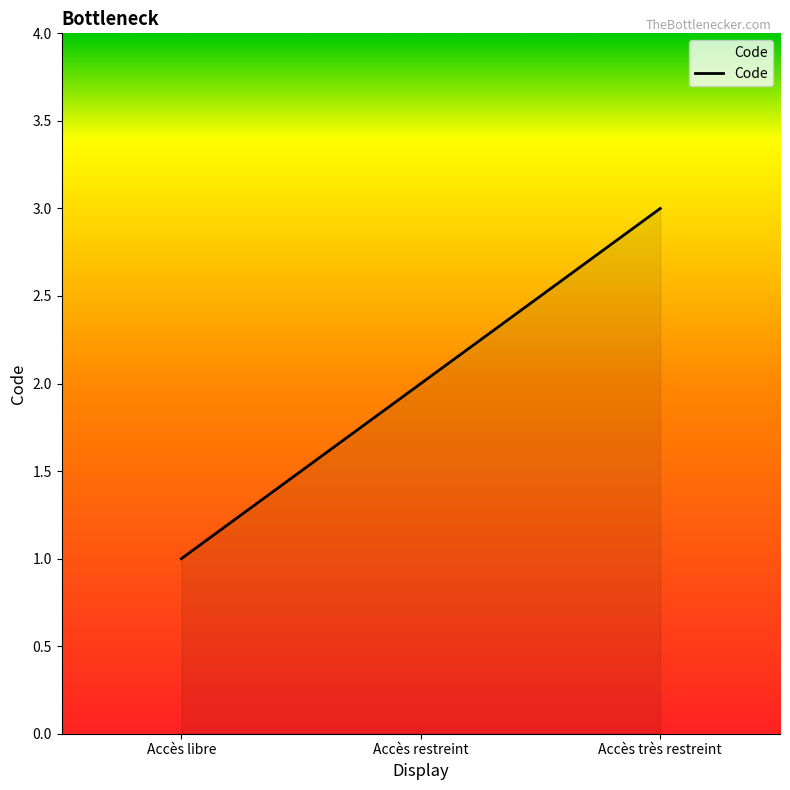

What is the sum of the values at Accès libre and Accès restreint?

3